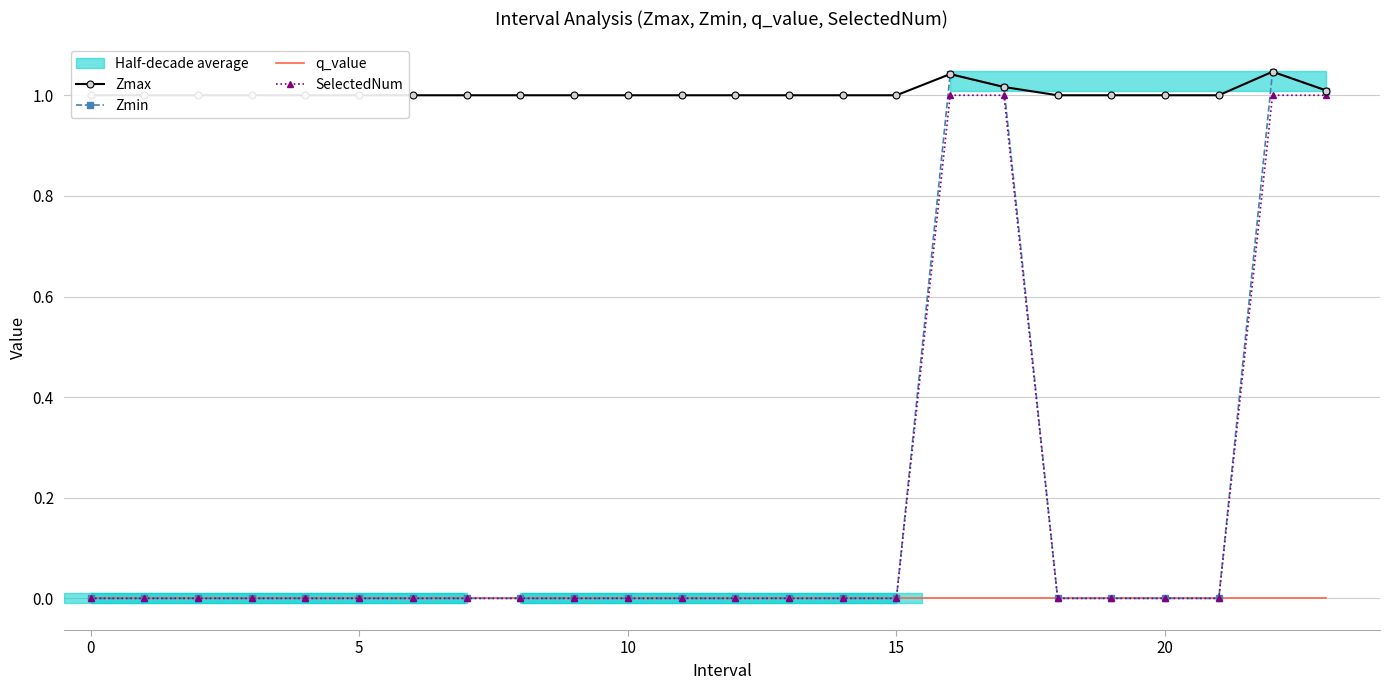

Is the value of SelectedNum at 12 greater than the value of Zmax at 10?

No